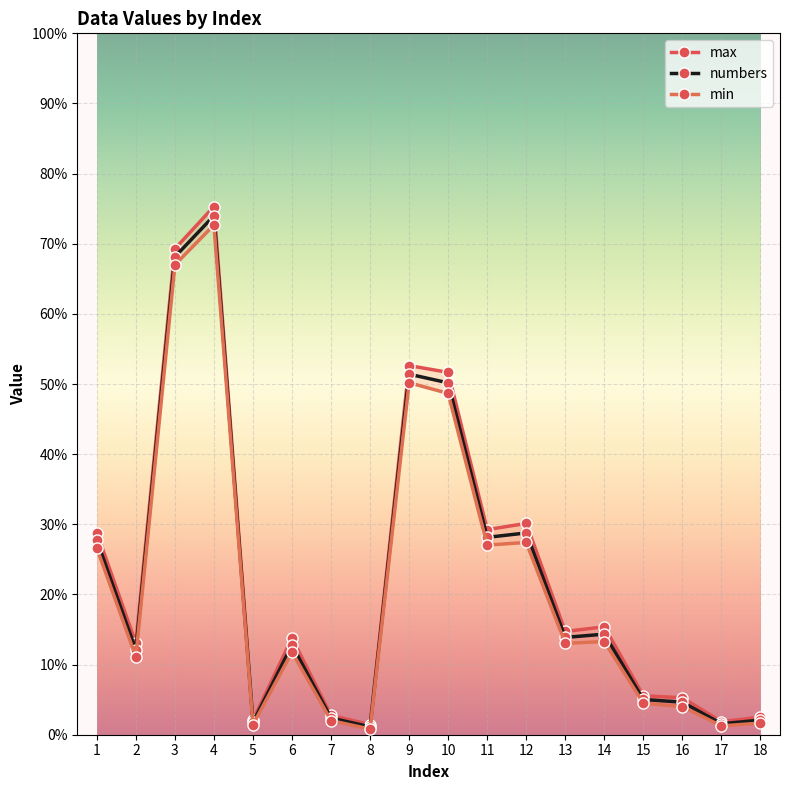

List the series in order of their peak value, lowest first.

min, numbers, max